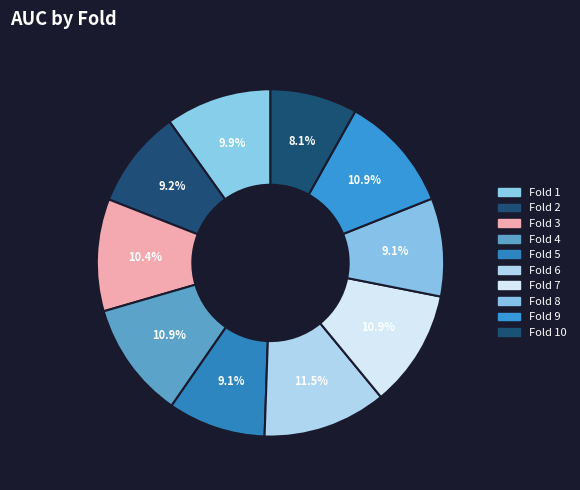

What percentage is the Fold 6 slice, to the nearest percent?

12%